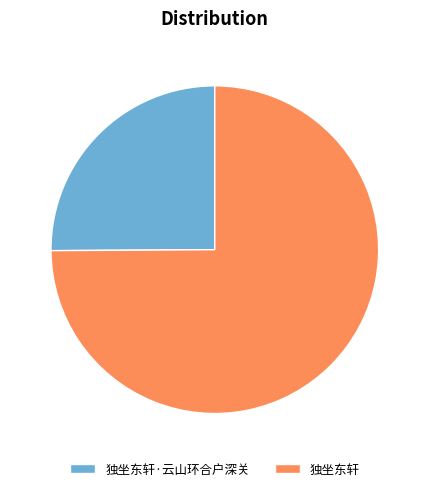

Rank the categories by value from lowest to highest.

独坐东轩·云山环合户深关, 独坐东轩